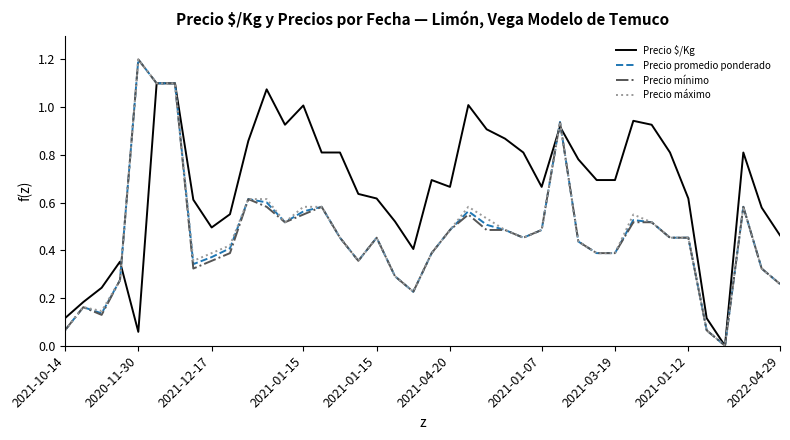

Which series has the largest total across all categories?

Precio $/Kg